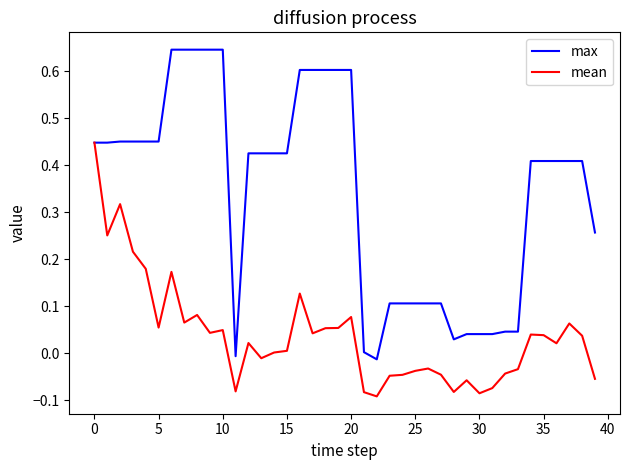

Which series has the widest spread of values?

max